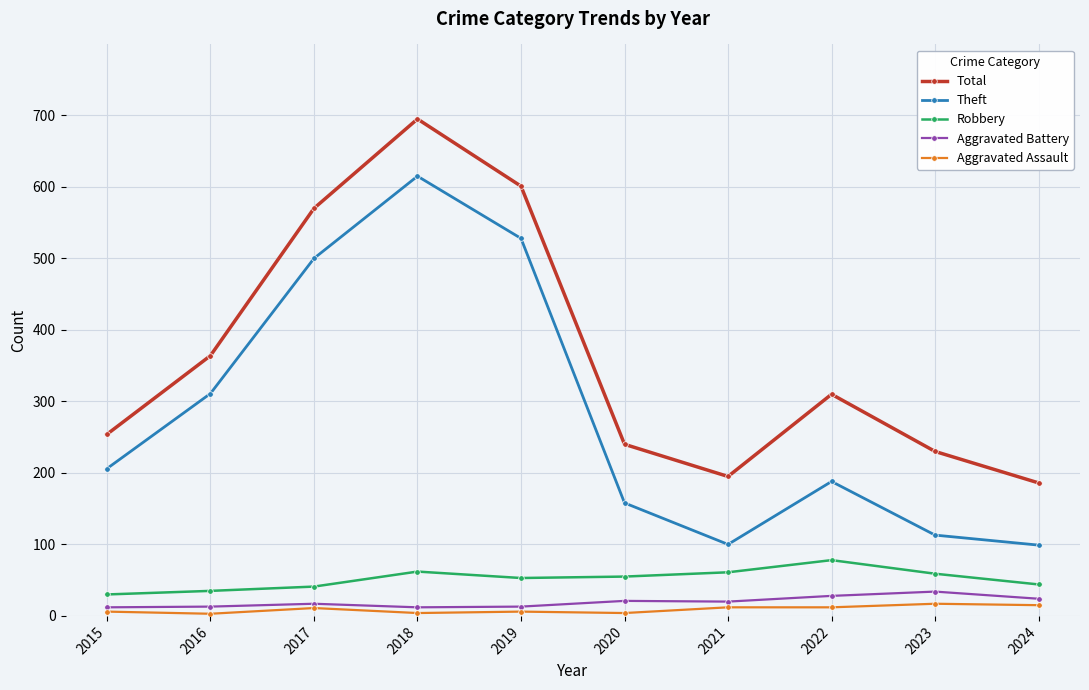

The Total series shows 640 at 2016. True or false?

False